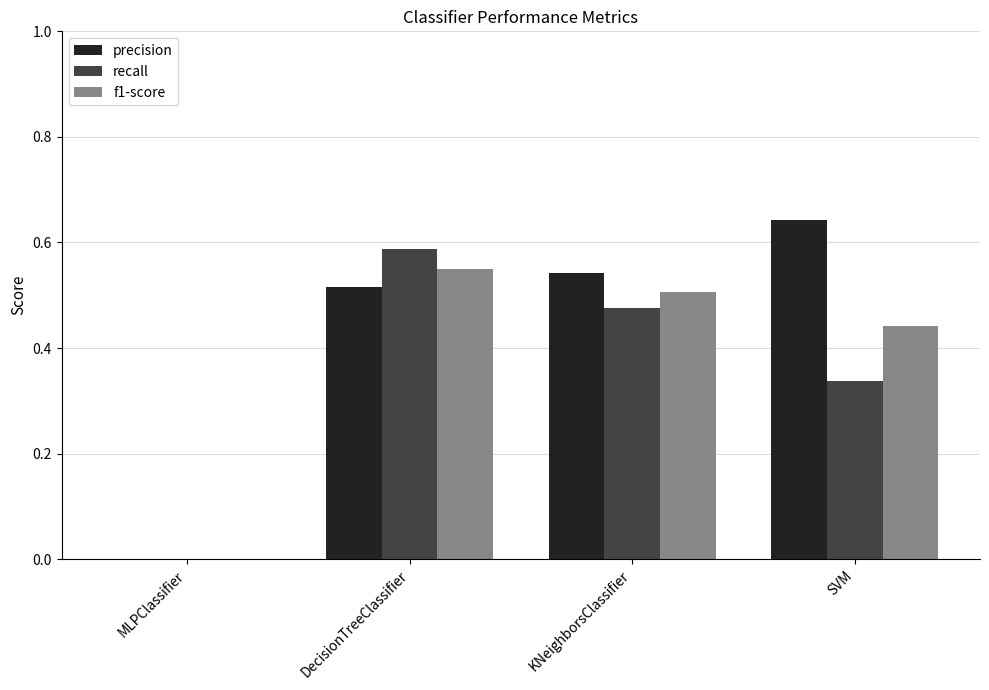

Between DecisionTreeClassifier and KNeighborsClassifier, which series saw the biggest shift?

recall